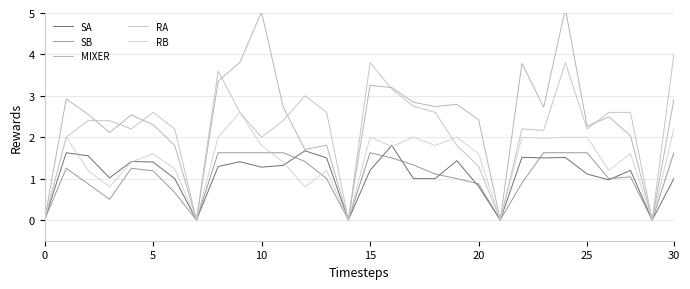

True or false: MIXER and SB intersect in this chart.

False